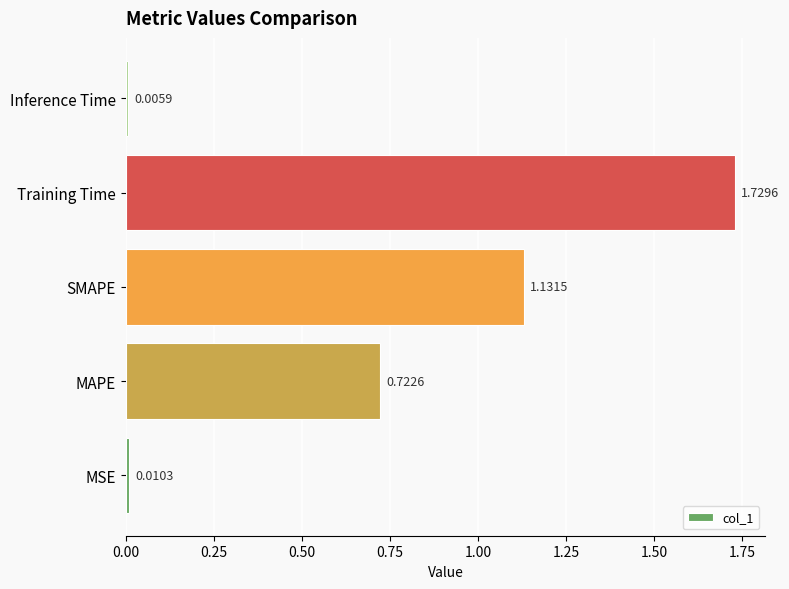

What is the change in value from MAPE to SMAPE?

+0.4